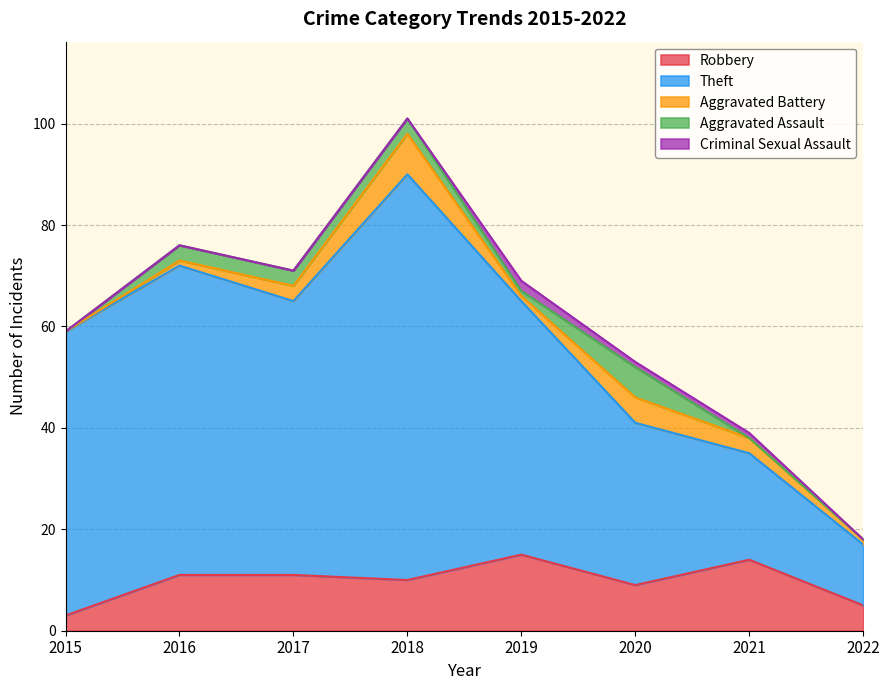

Rank the categories by Robbery value from lowest to highest.

2015, 2022, 2020, 2018, 2016, 2017, 2021, 2019